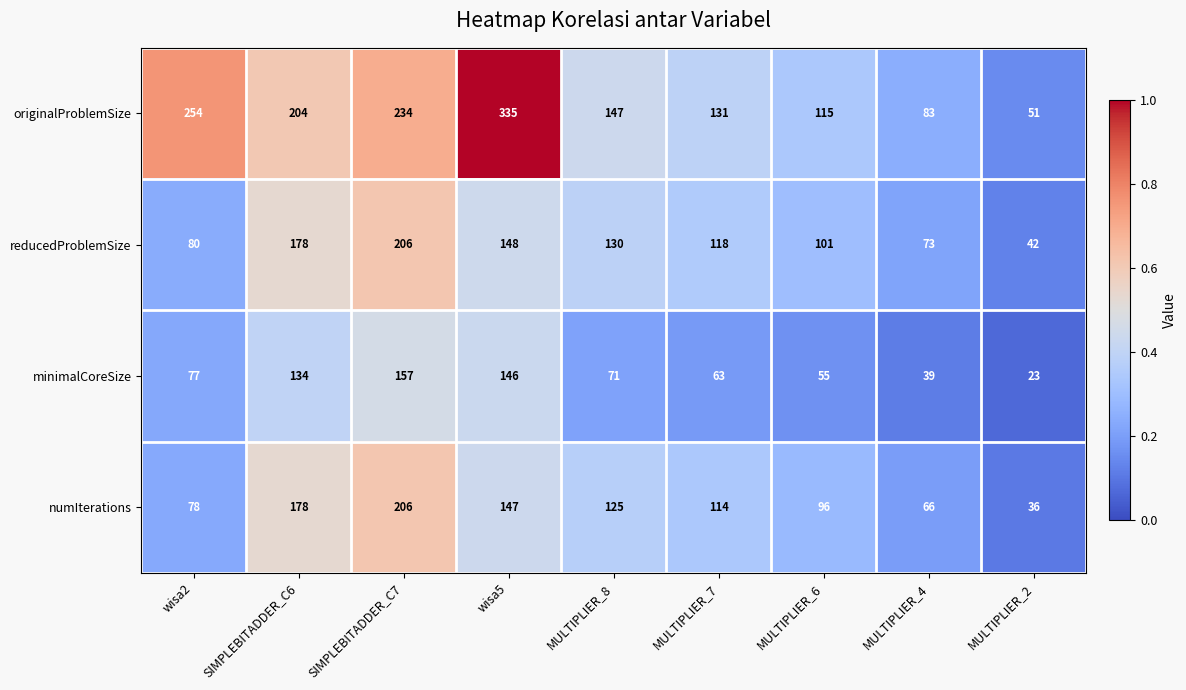

What is the difference between the maximum and minimum values in the minimalCoreSize series?

134